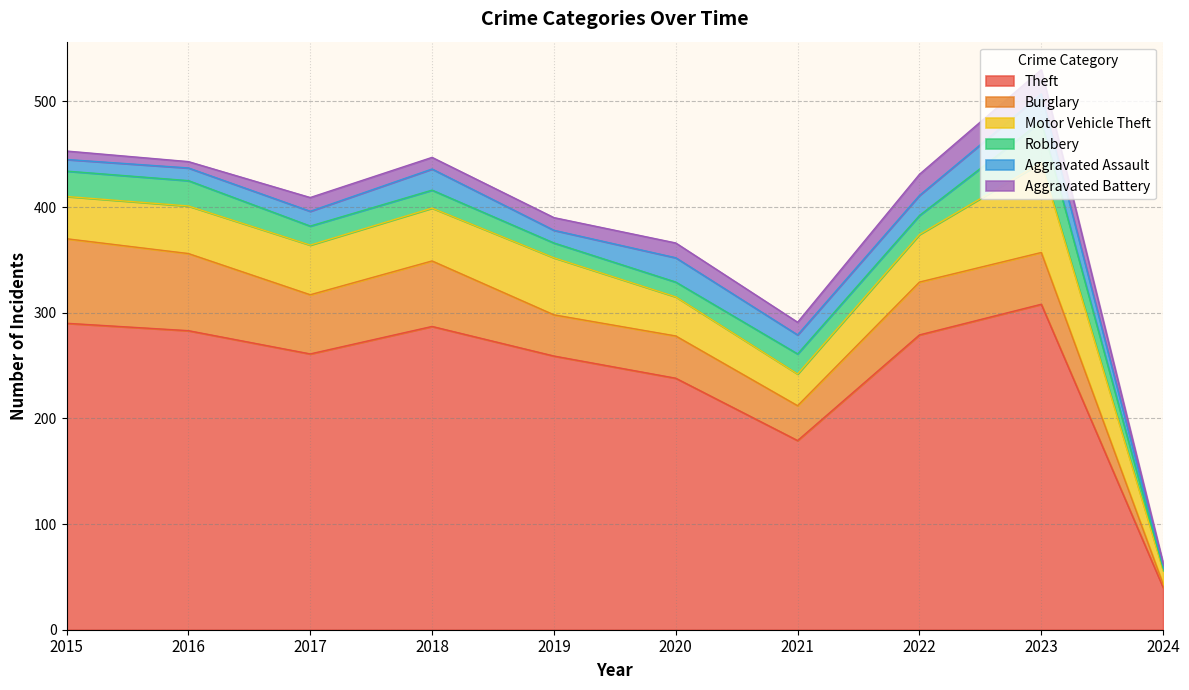

What is the spread (max minus min) of values at 2016?

277